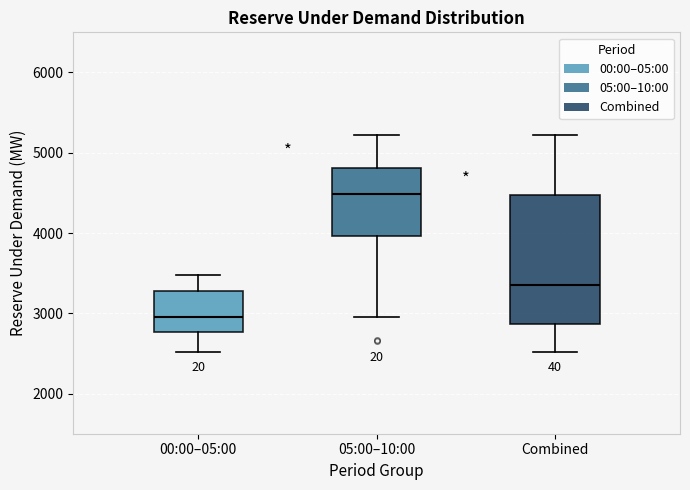

Reading left to right, transcribe this box plot: for each box, give where its median line is, the range the box spans, and where its two whiskers end, as read against the y-axis. The values are not printed on the chart, so give them approximately, as read against the axis.

00:00–05:00: median 3000, box 2800 to 3300, whiskers 2500 to 3500
05:00–10:00: median 4500, box 4000 to 4800, whiskers 3000 to 5200
Combined: median 3400, box 2900 to 4500, whiskers 2500 to 5200